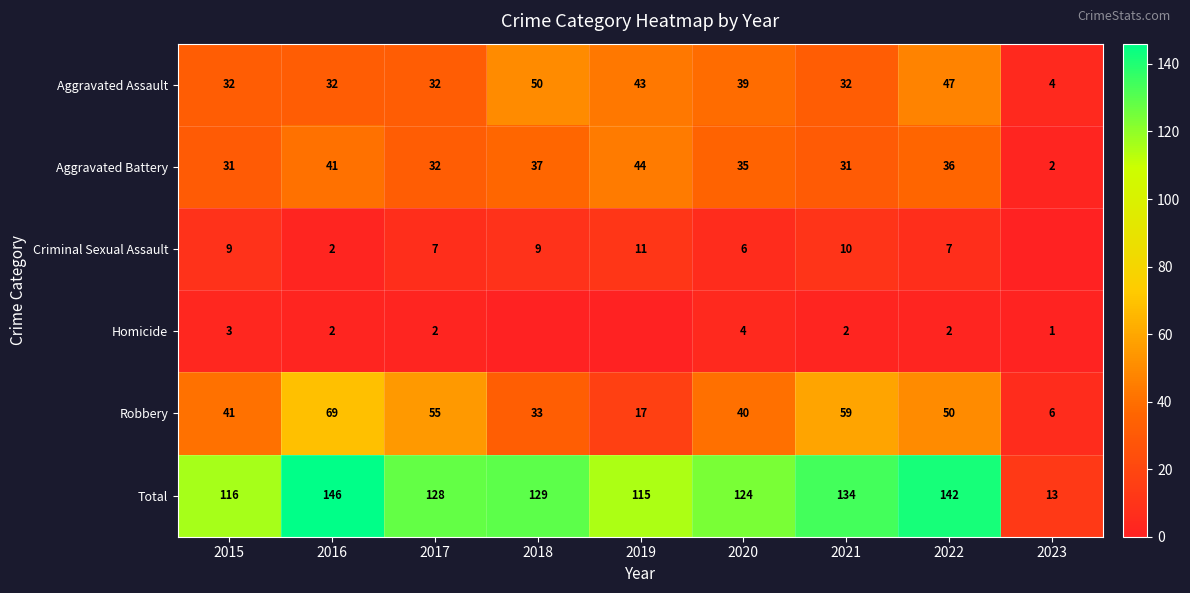

Between 2022 and 2019, which is larger?

2022